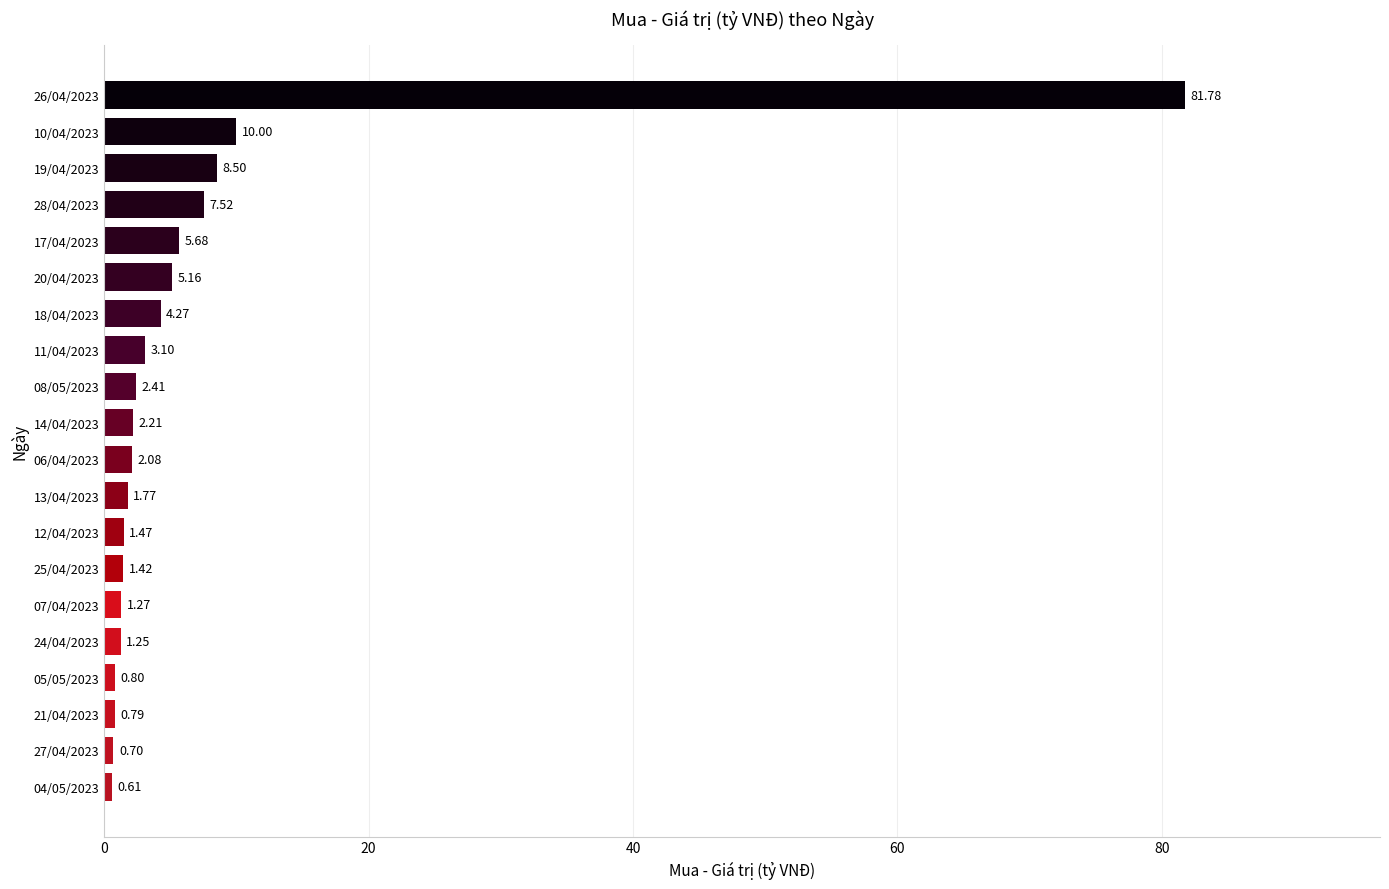

What is the ratio of the value at 06/04/2023 to the value at 24/04/2023?

1.7